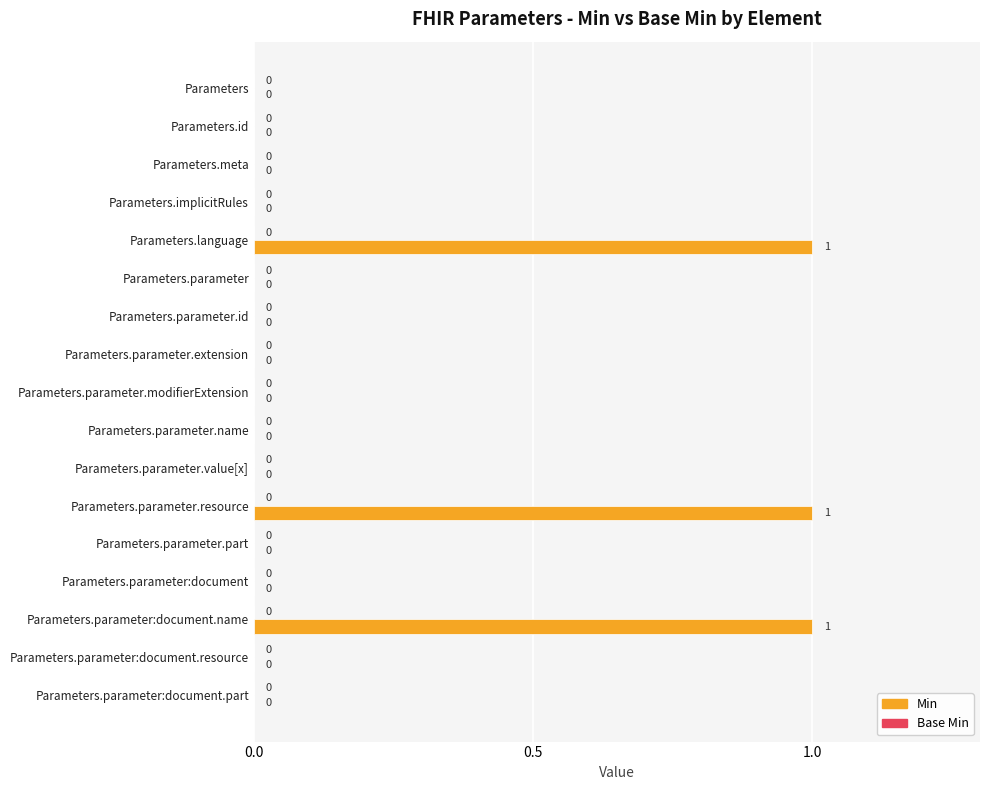

Reading top to bottom, transcribe all the data shown in this chart.

Parameters=0	Parameters.id=0	Parameters.meta=0	Parameters.implicitRules=0	Parameters.language=1	Parameters.parameter=0	Parameters.parameter.id=0	Parameters.parameter.extension=0	Parameters.parameter.modifierExtension=0	Parameters.parameter.name=0	Parameters.parameter.value[x]=0	Parameters.parameter.resource=1	Parameters.parameter.part=0	Parameters.parameter:document=0	Parameters.parameter:document.name=1	Parameters.parameter:document.resource=0	Parameters.parameter:document.part=0